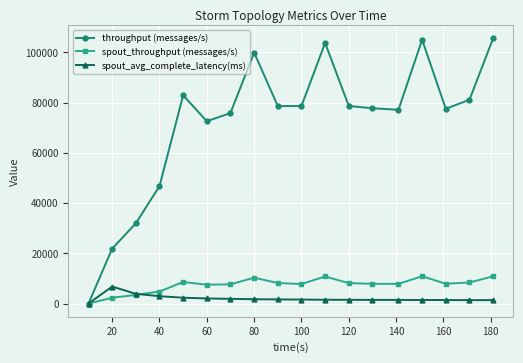

Which series has the widest spread of values?

throughput (messages/s)